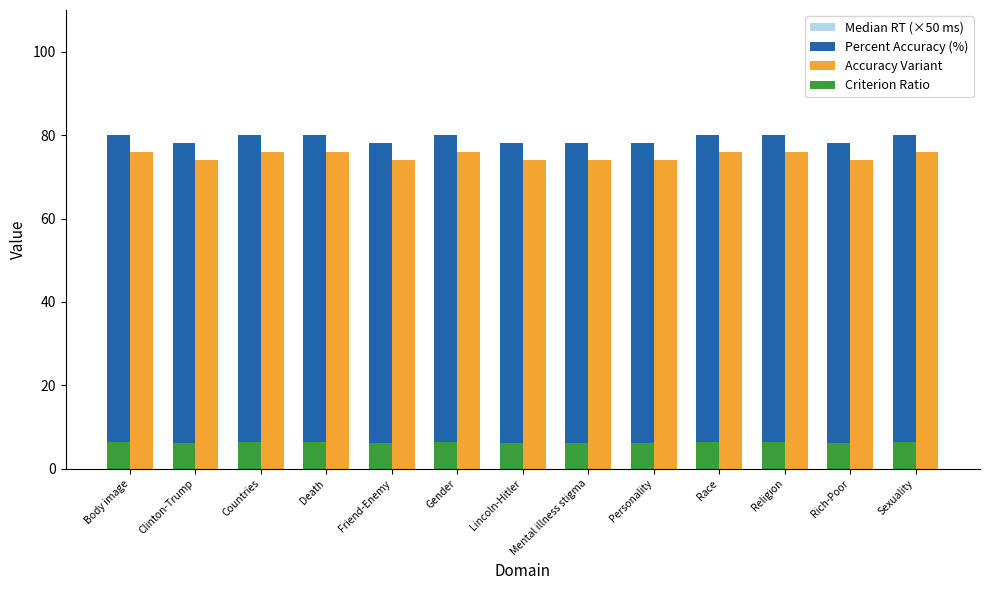

What is the difference between the second highest and minimum values in the Criterion Ratio series?

0.2